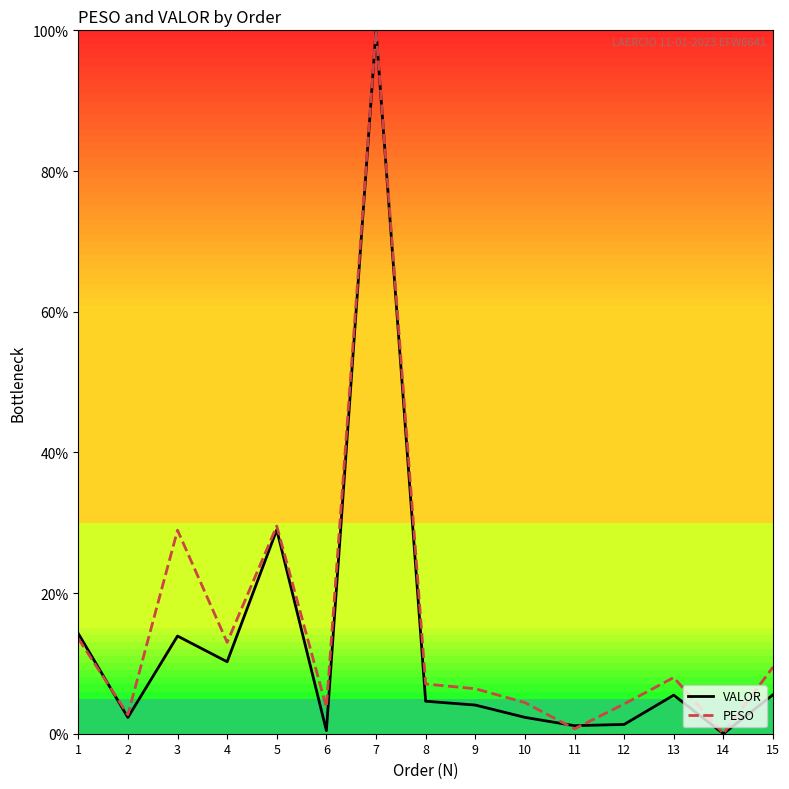

Rank the series by their average value, from highest to lowest.

PESO, VALOR